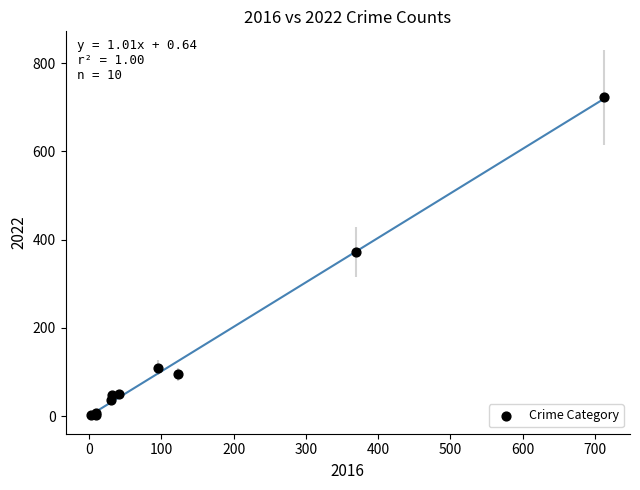

What Y value in the scatter plot is closest to 362?

372